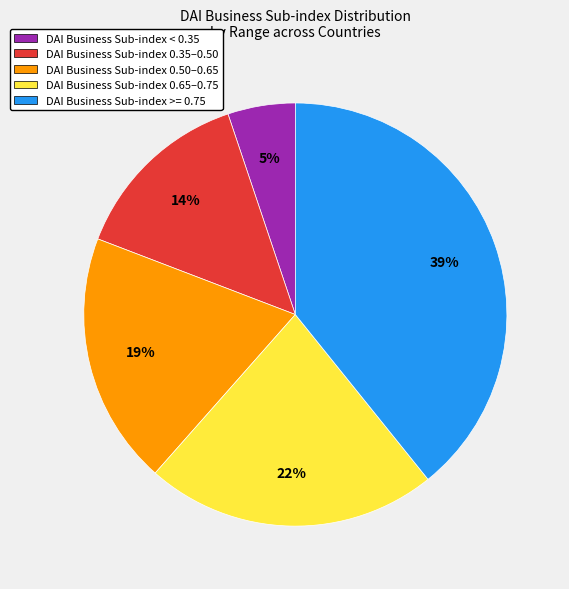

Is the sum of DAI Business Sub-index >= 0.75 and DAI Business Sub-index 0.50–0.65 greater than half?

Yes